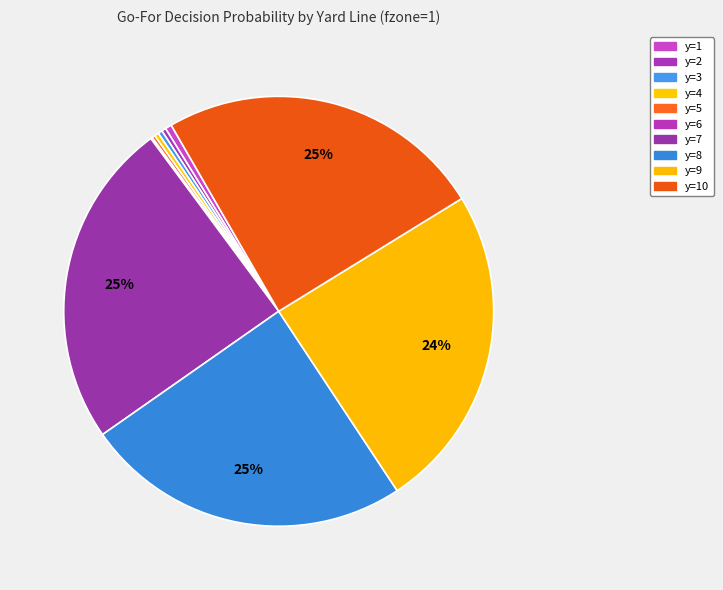

Is there any slice that represents more than half of the pie?

No